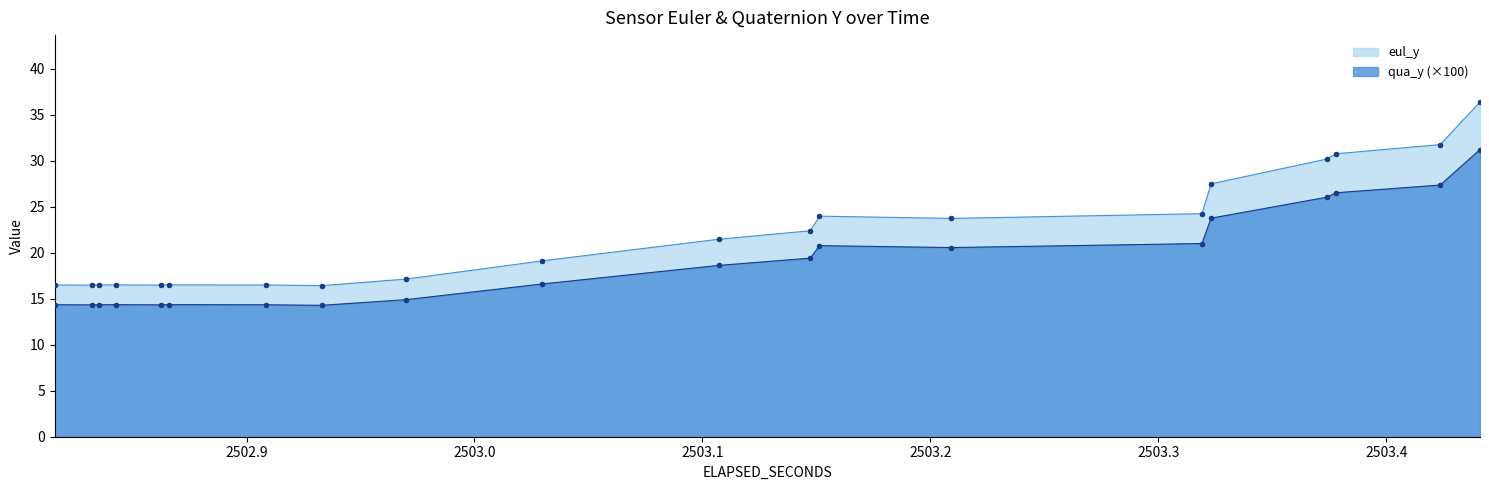

What are all the series names shown in the legend?

eul_y, qua_y